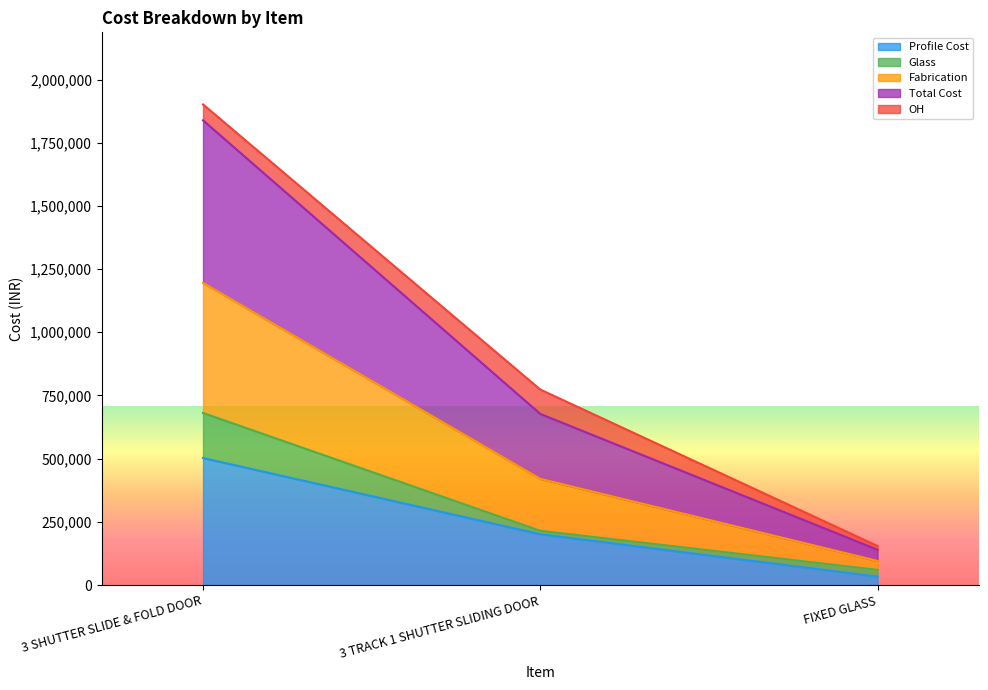

At which label does Profile Cost reach its minimum?

FIXED GLASS